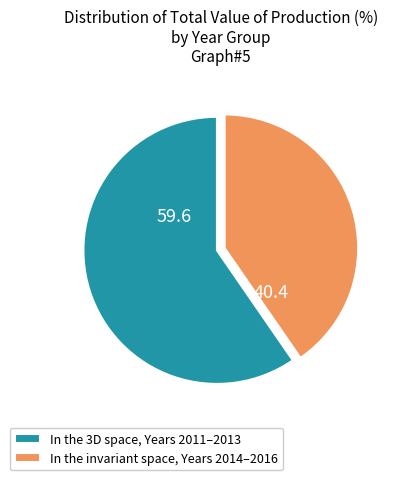

How many segments does this pie chart have?

2